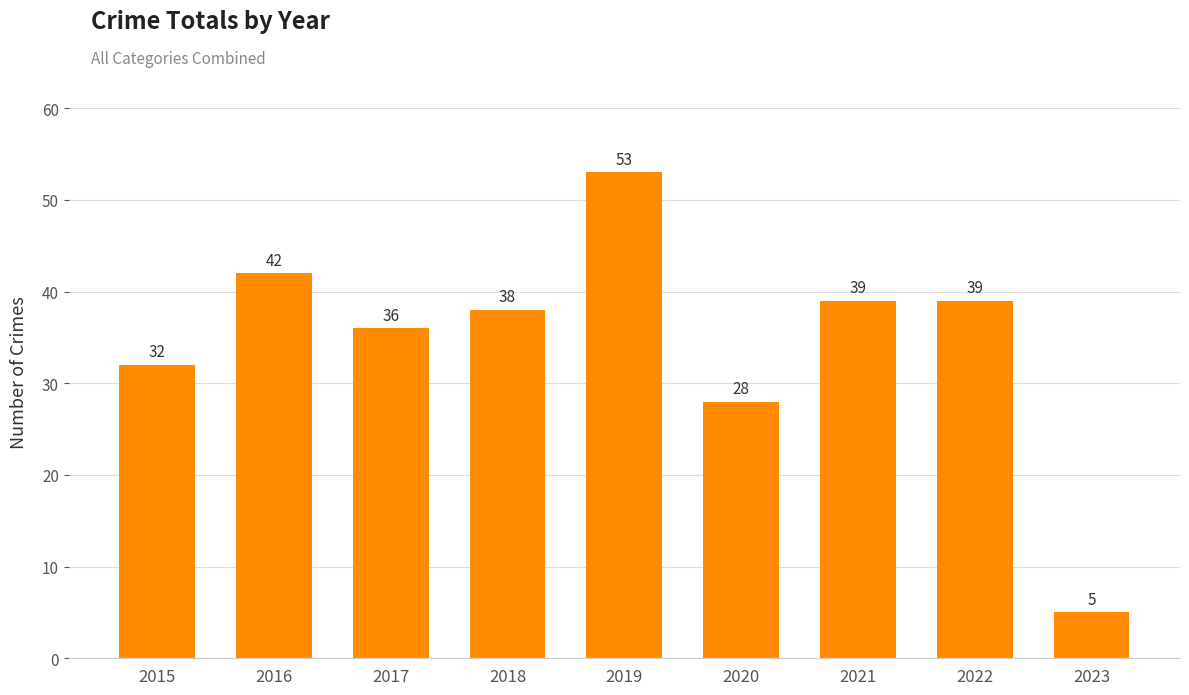

Reading right to left, what are all the values shown in this chart?

5	39	39	28	53	38	36	42	32